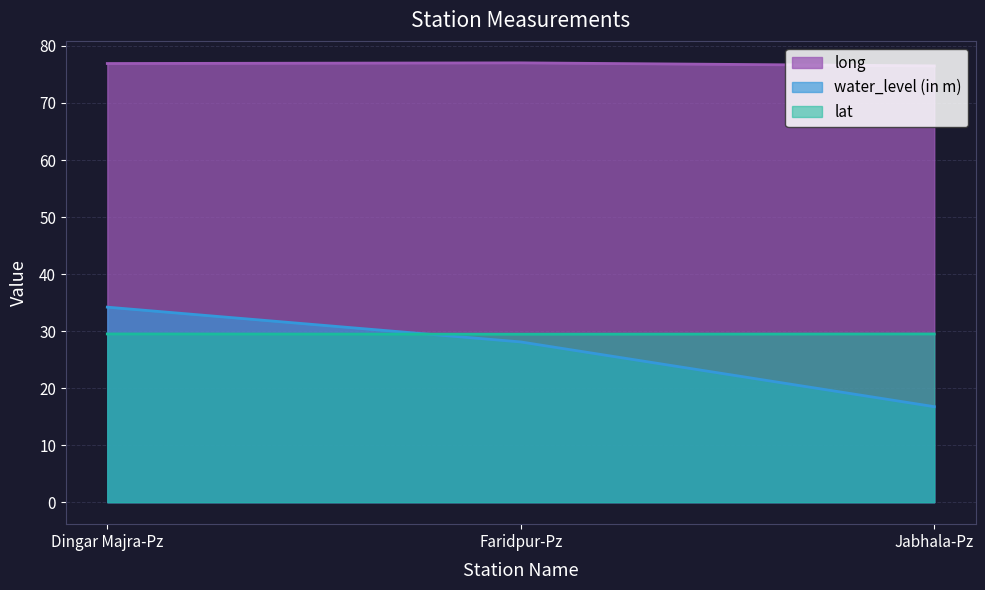

How many distinct data groups are displayed?

3